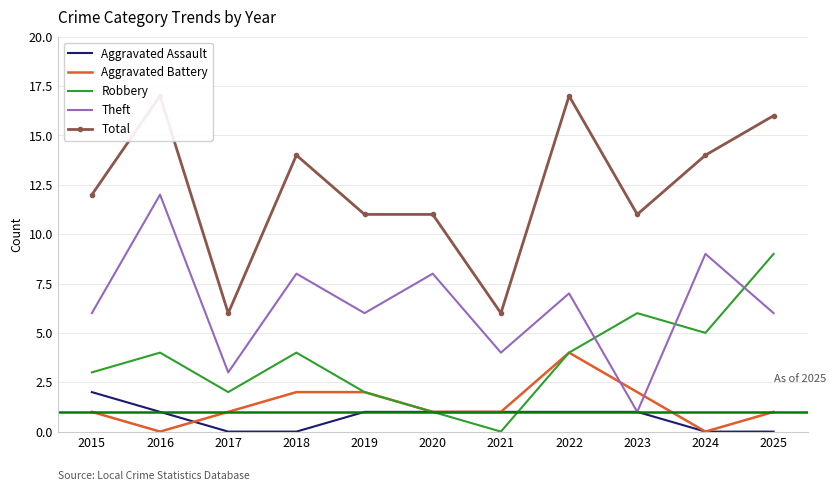

True or false: Total and Robbery cross at least once.

False